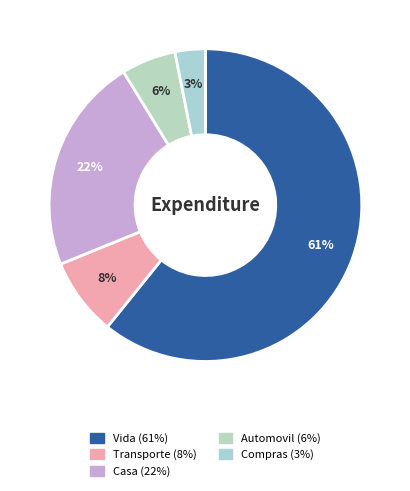

Combined, do Casa and Compras account for over 50%?

No